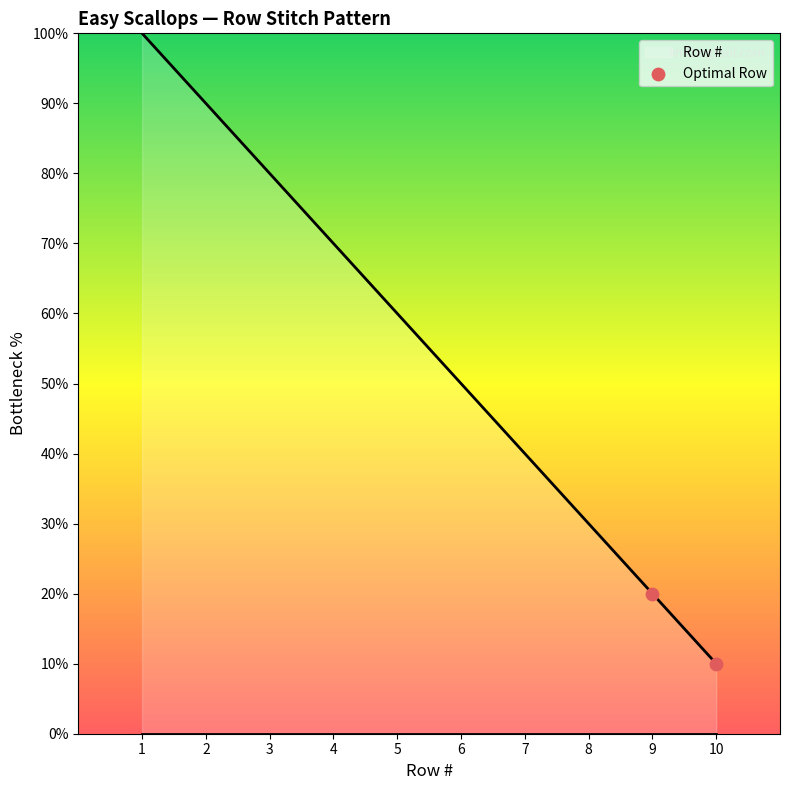

What is the change in value from 1 to 2?

-10